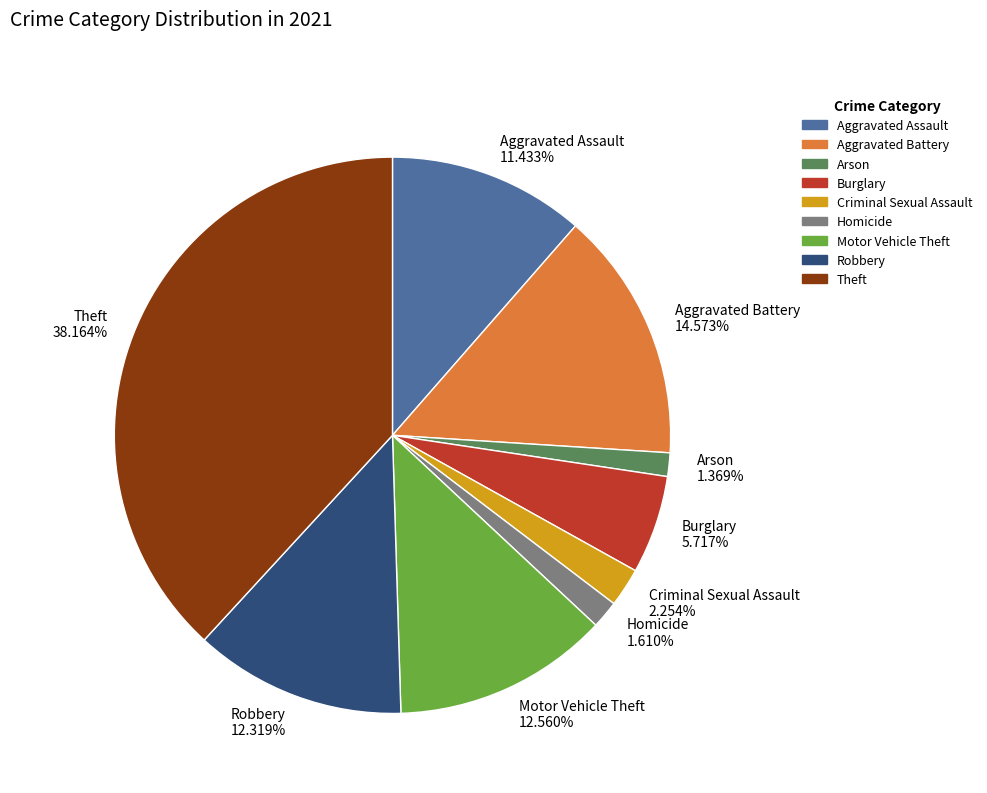

Which category has the biggest portion of the pie?

Theft